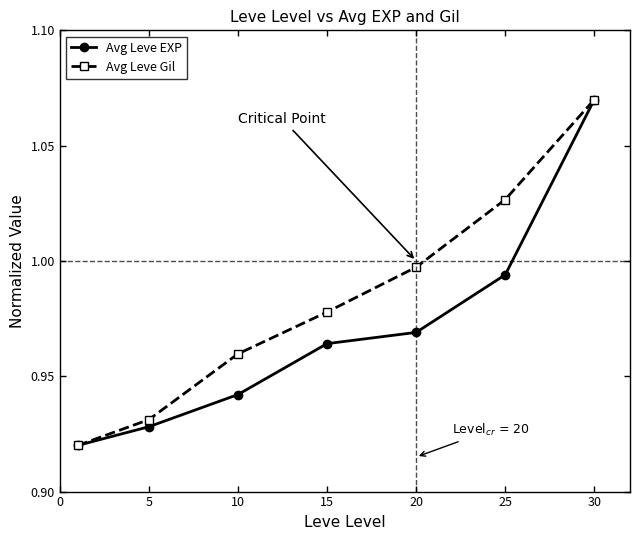

Which series has the largest total across all categories?

Avg Leve Gil